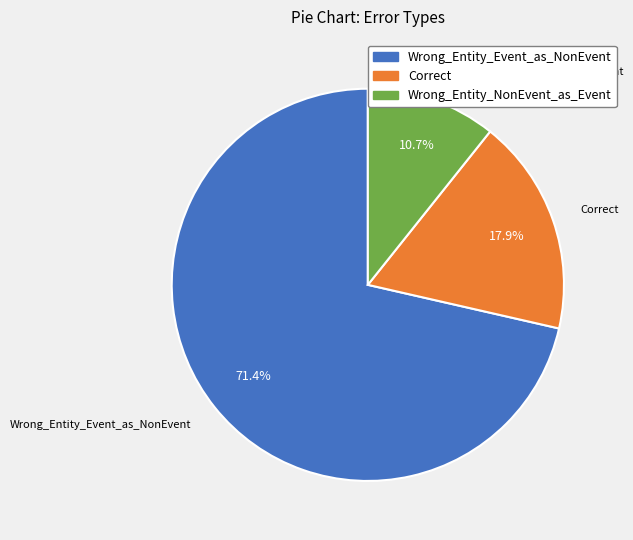

To the nearest percent, what is the average slice percentage?

33%